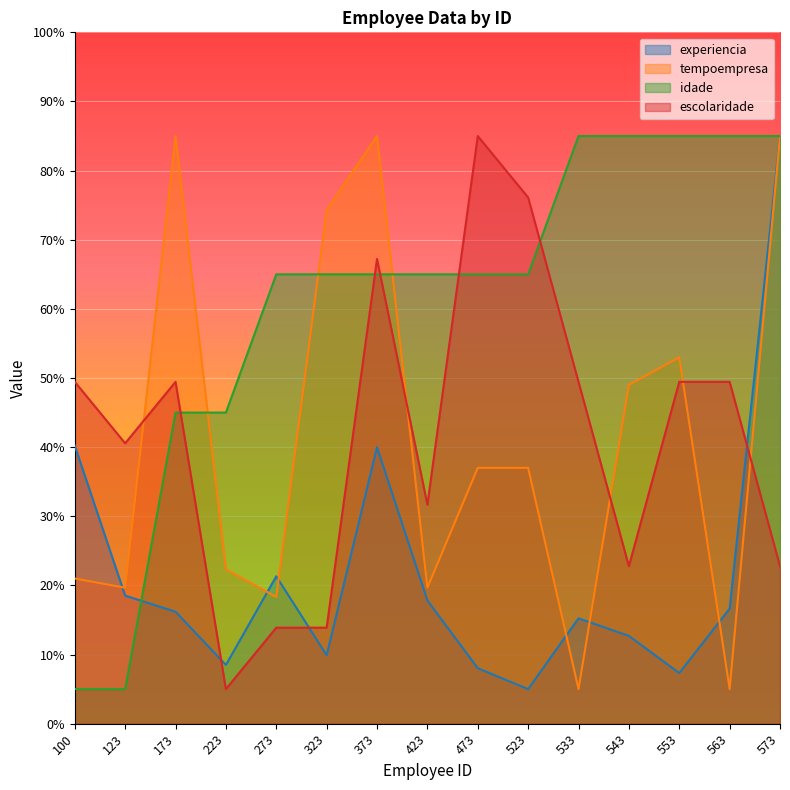

What is the value of the escolaridade point at the 11th from the left?

49.4